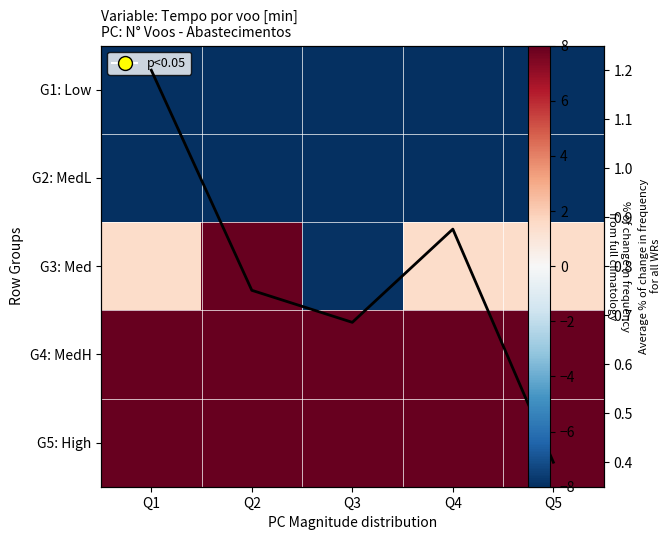

What is the sum of the G3: Med values at Q5 and Q2?

12.4